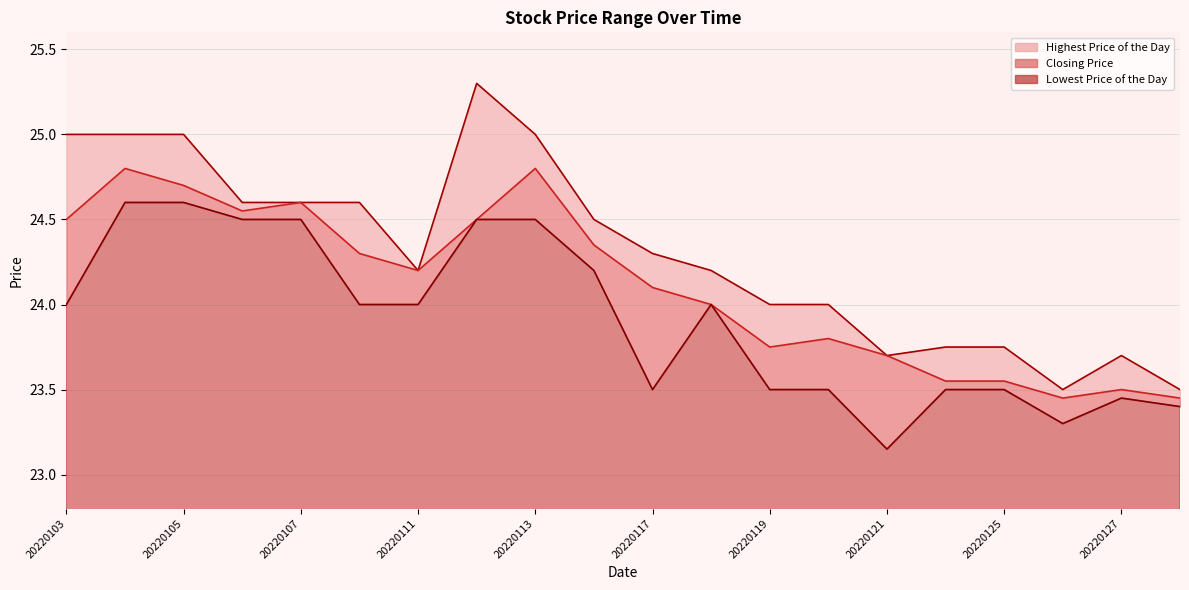

What is the difference between the Highest Price of the Day values at 20220107 and 20220104?

0.4